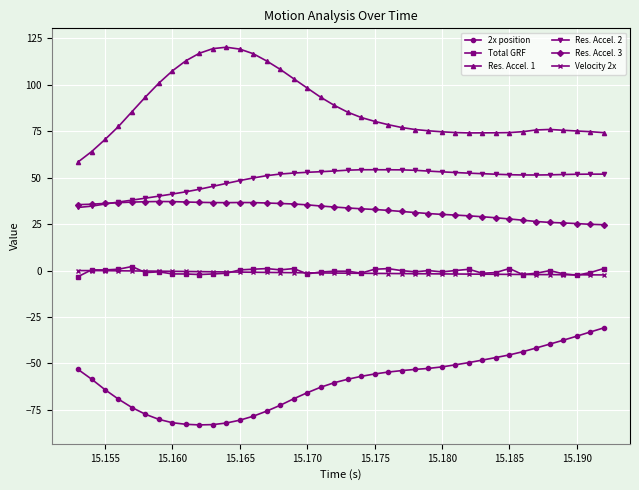

What is the maximum value shown in the chart?

120.3